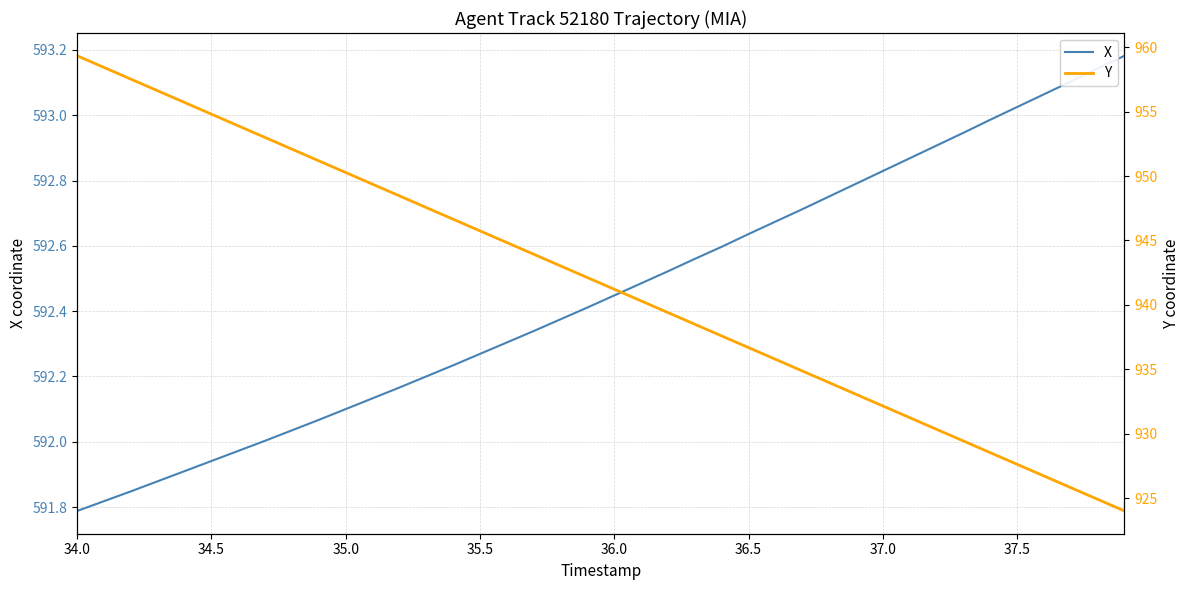

List the series in order of their overall mean, highest first.

Y, X